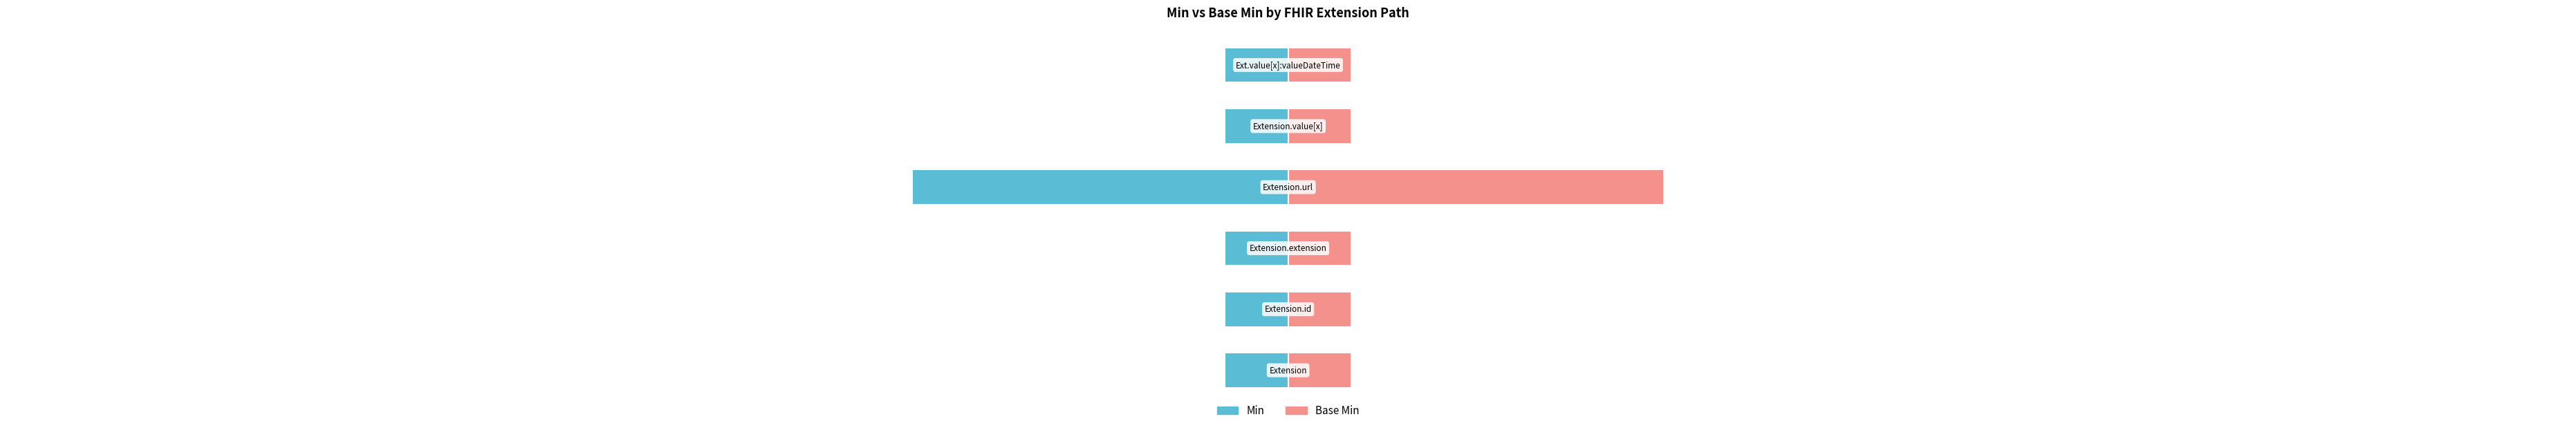

At 0, list the series in order from largest to smallest.

Base Min, Min